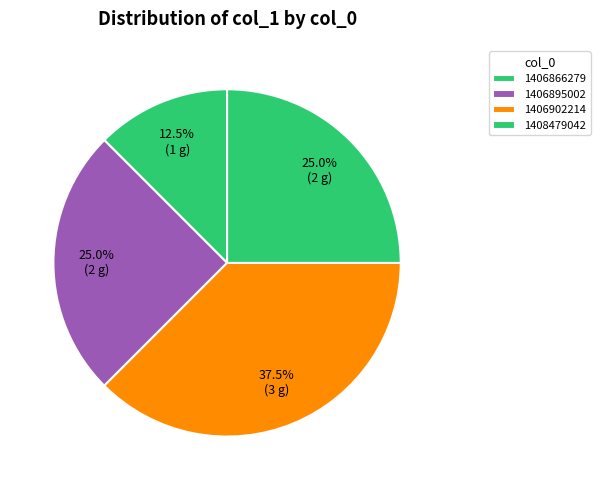

Count the number of slices in the pie.

4